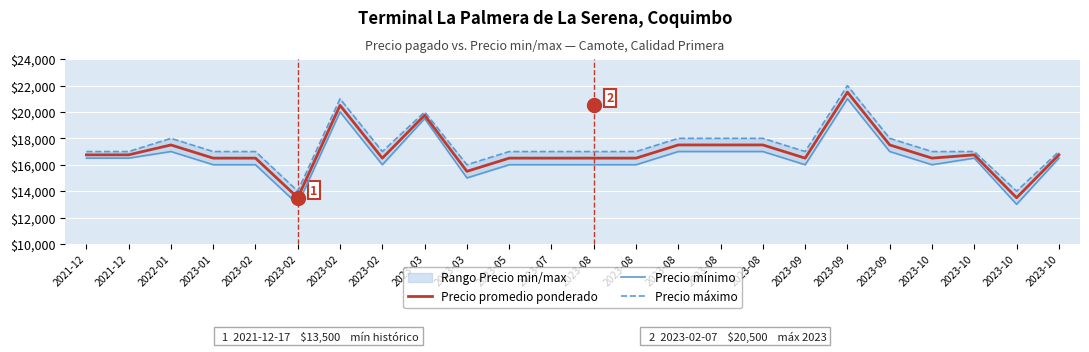

Which series has the largest range (max minus min)?

Precio promedio ponderado